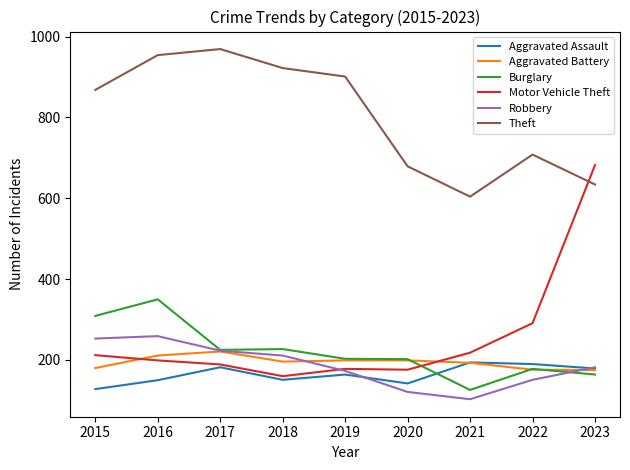

True or false: Theft and Robbery intersect in this chart.

False